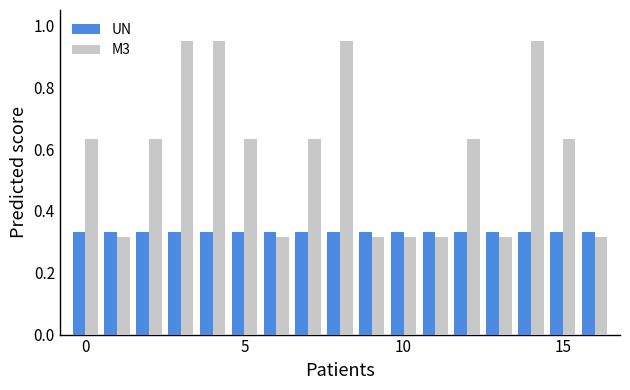

Which series has the widest spread of values?

M3